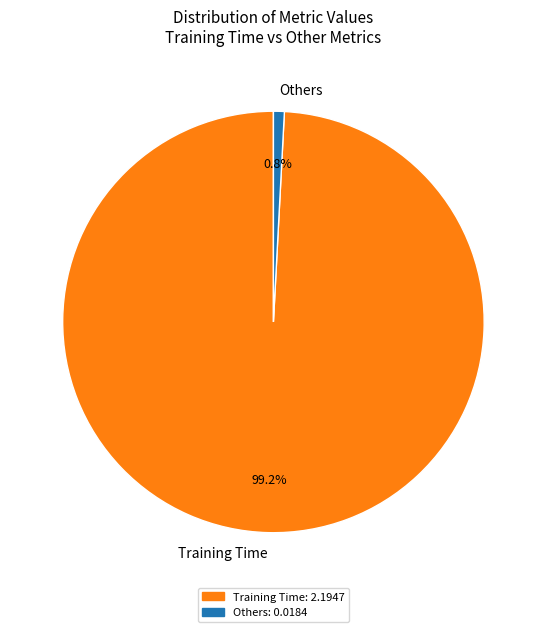

Which slice is the smallest?

Others